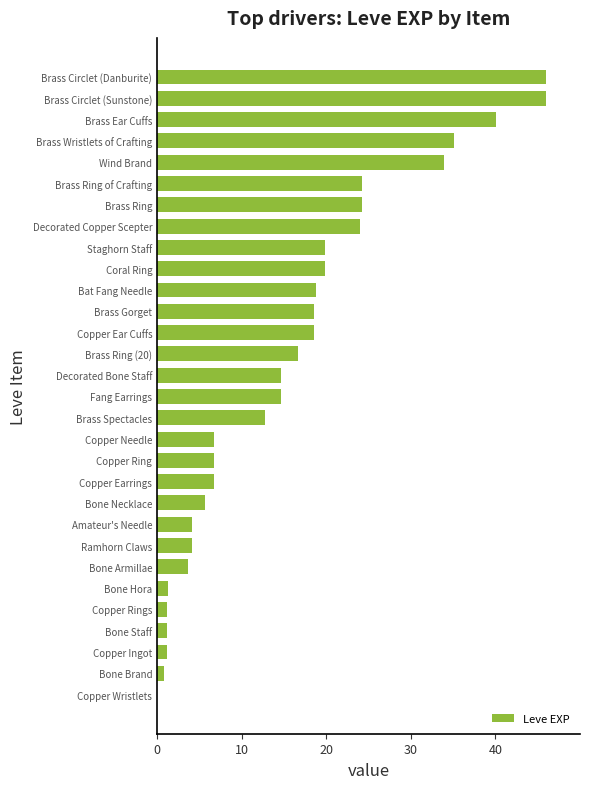

What is the approximate value at Copper Rings?

1.2